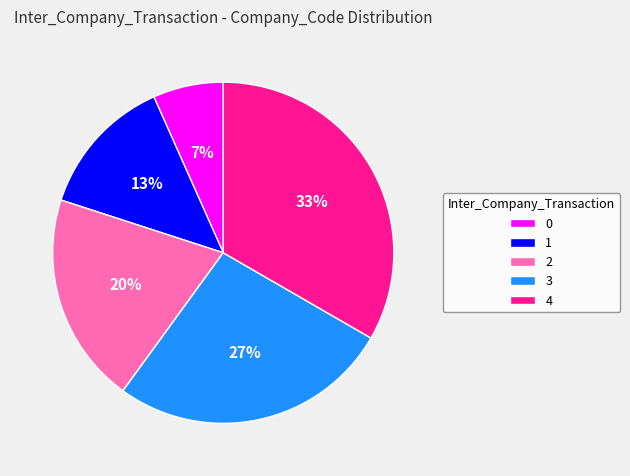

Which has a higher value, 1 or 3?

3